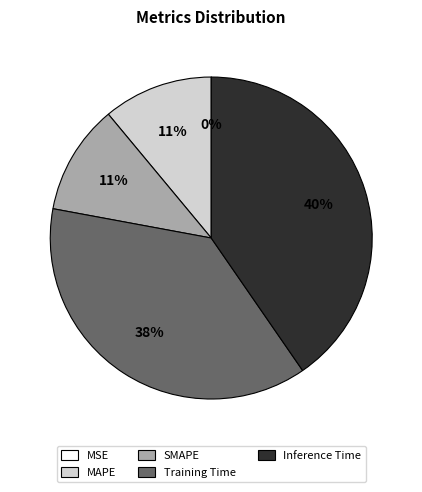

Is there any slice that represents more than half of the pie?

No